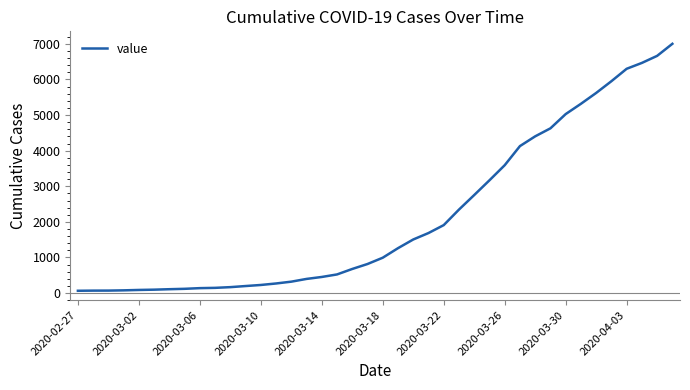

What is the greatest value displayed?

7003